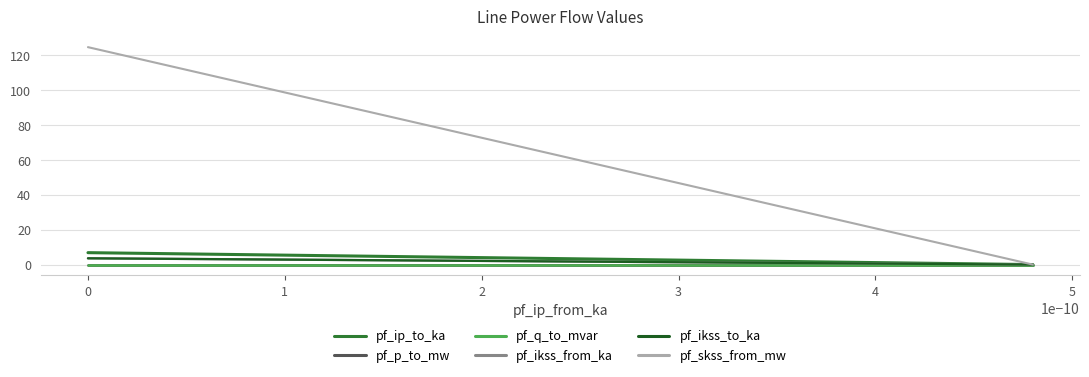

Is this an area chart (filled region under the line)?

No